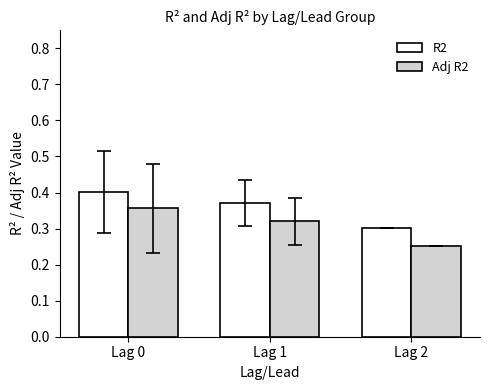

Where is R2 nearest to the value 0?

Lag 2